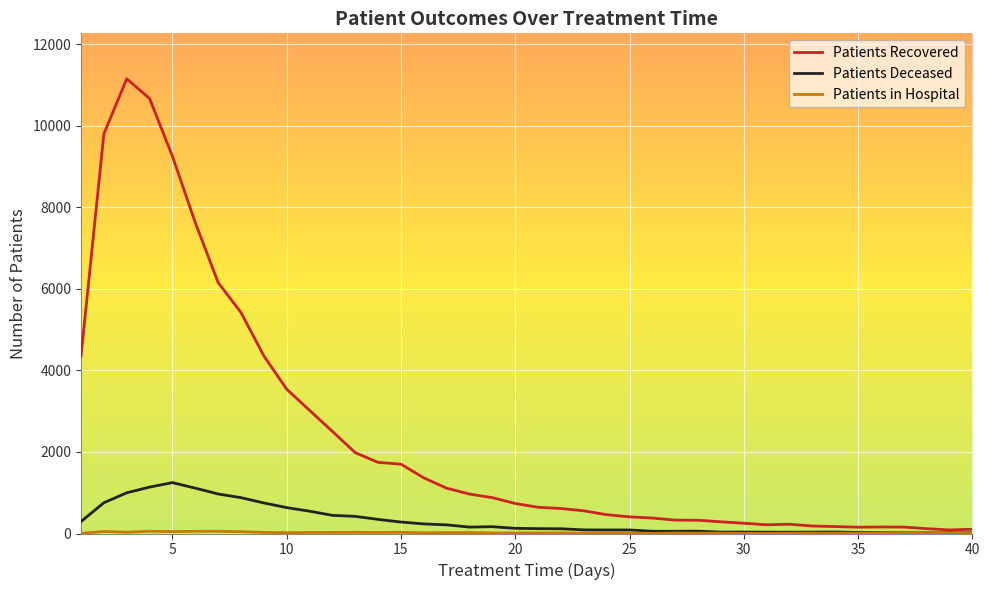

Which series has the largest total across all categories?

Patients Recovered